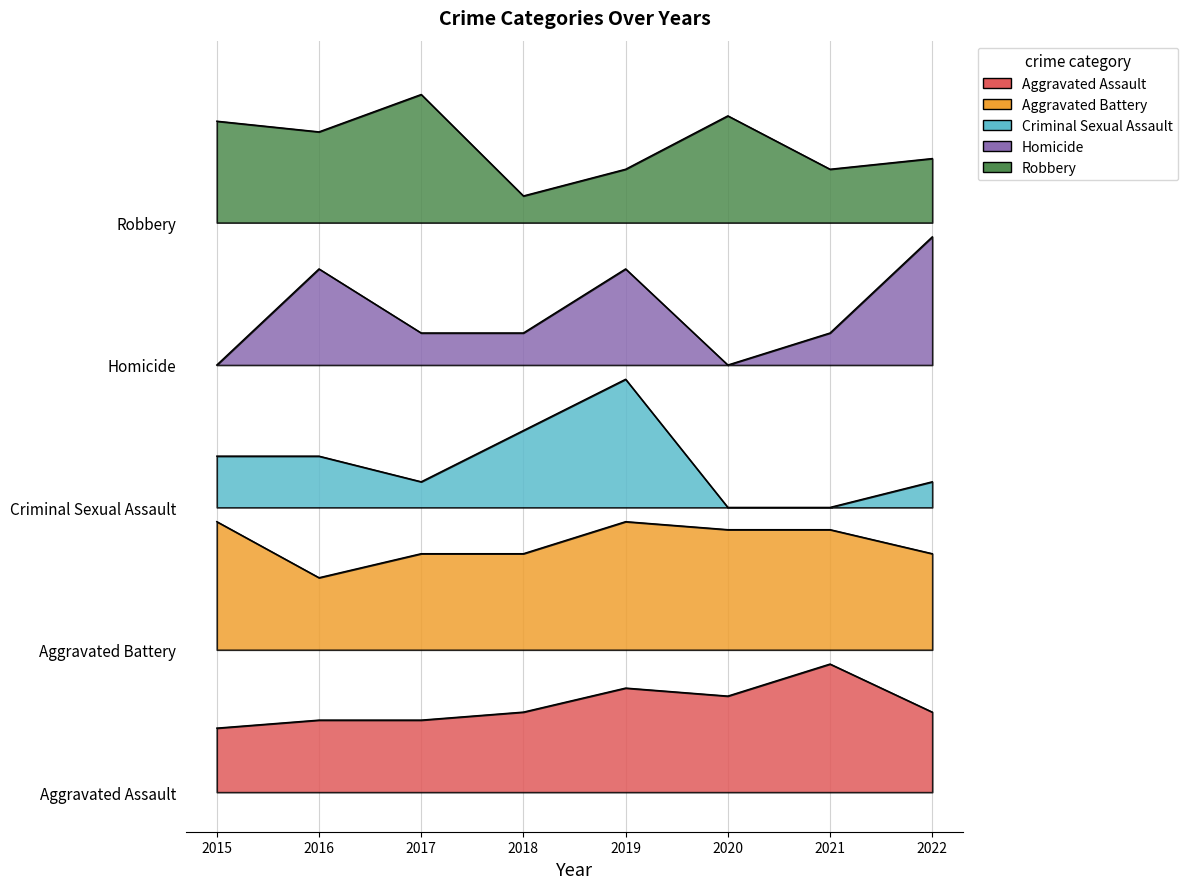

What is the value of the Aggravated Battery point at the 1st from the left?

34.2